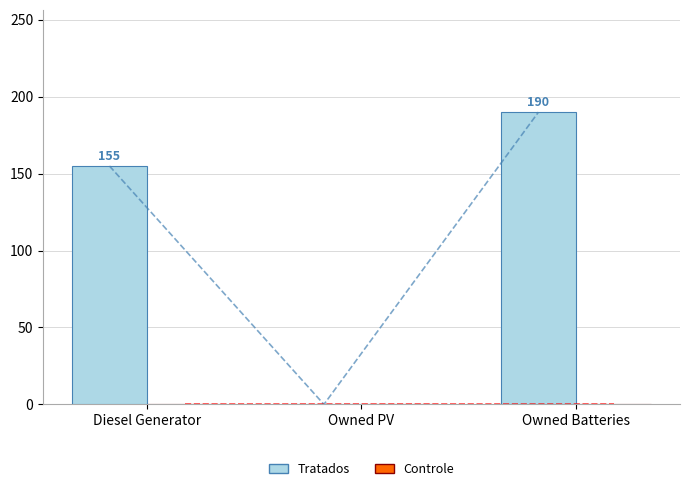

Which series has the largest total across all categories?

Tratados